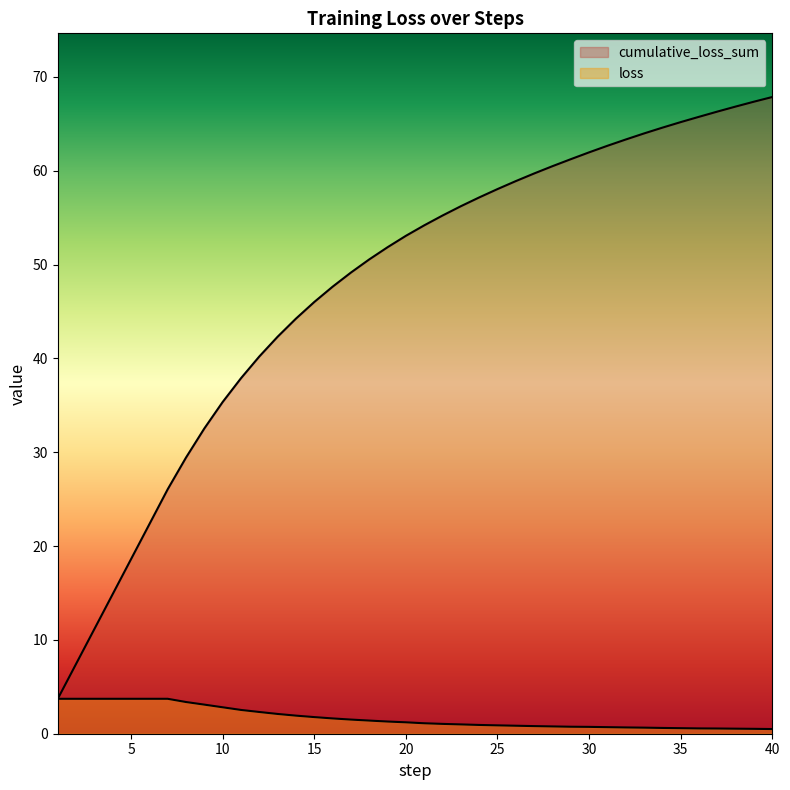

True or false: cumulative_loss_sum has more than 1 interior local peaks.

False